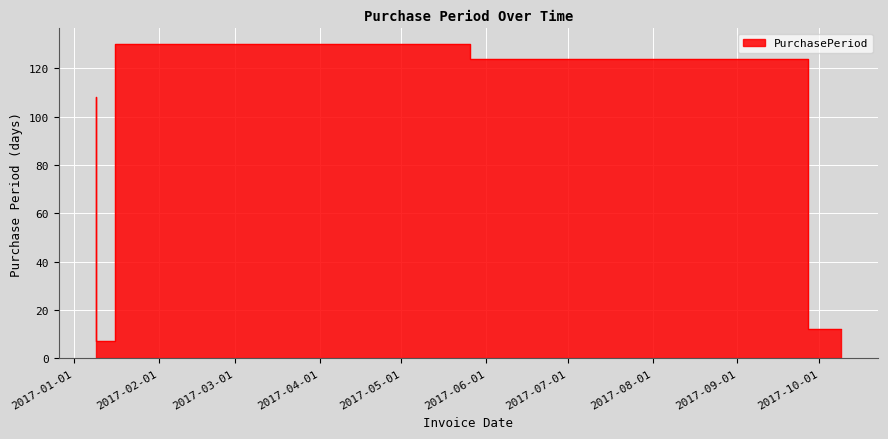

What value does the data have at 2017-09-27, to the nearest 5?

125